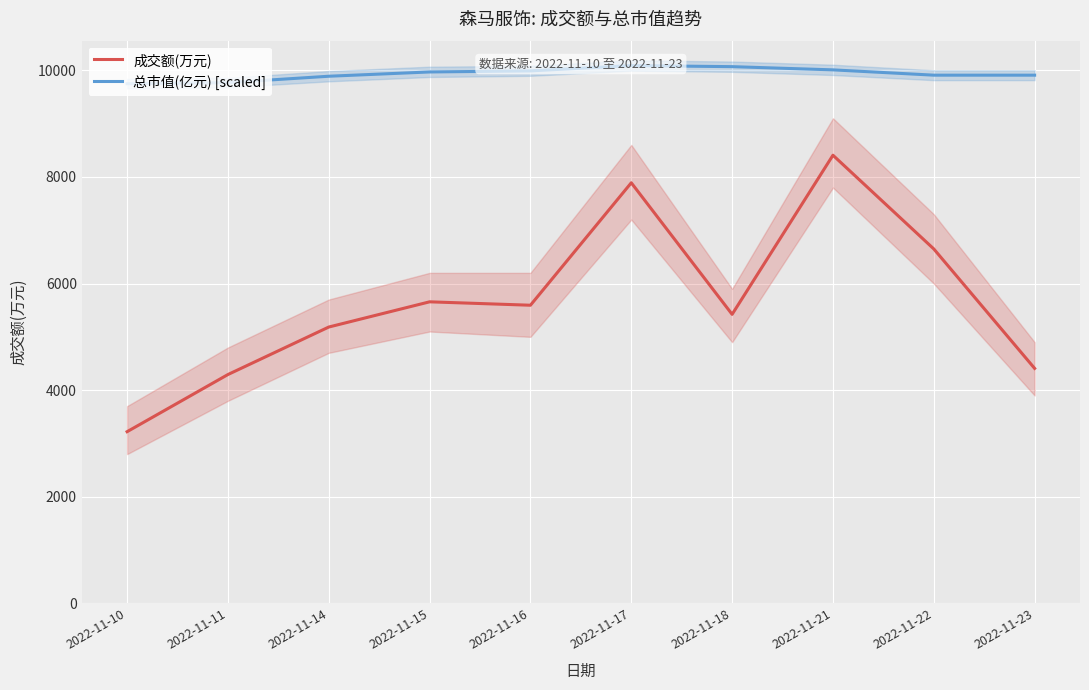

Does the chart display data point markers on the line(s)?

No